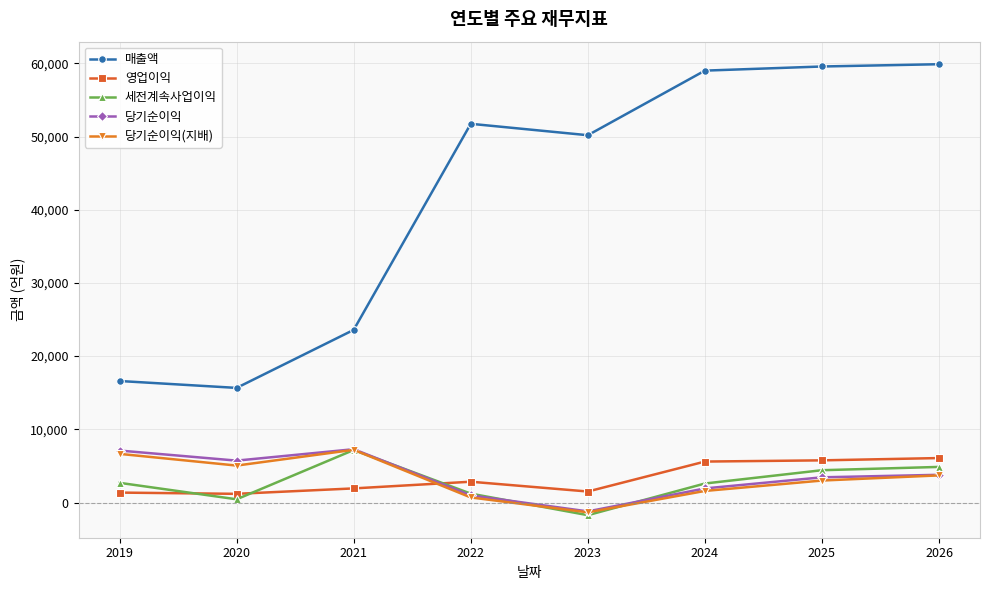

Which series changed the most between 2019 and 2024?

매출액